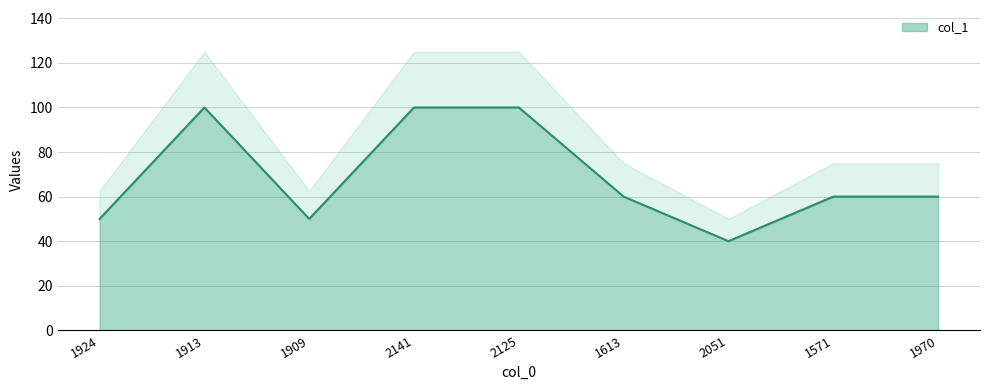

What is the average value?

69